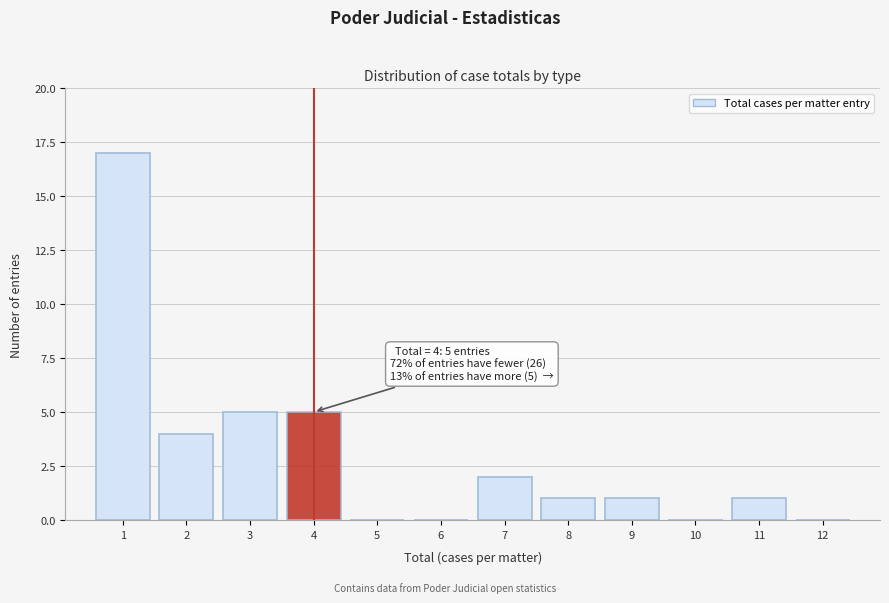

Which range on the x-axis has the tallest bar?

0.5 to 1.5